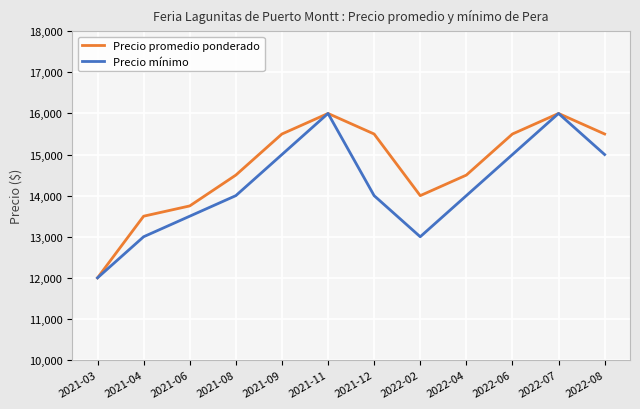

What is the greatest value displayed?

16000